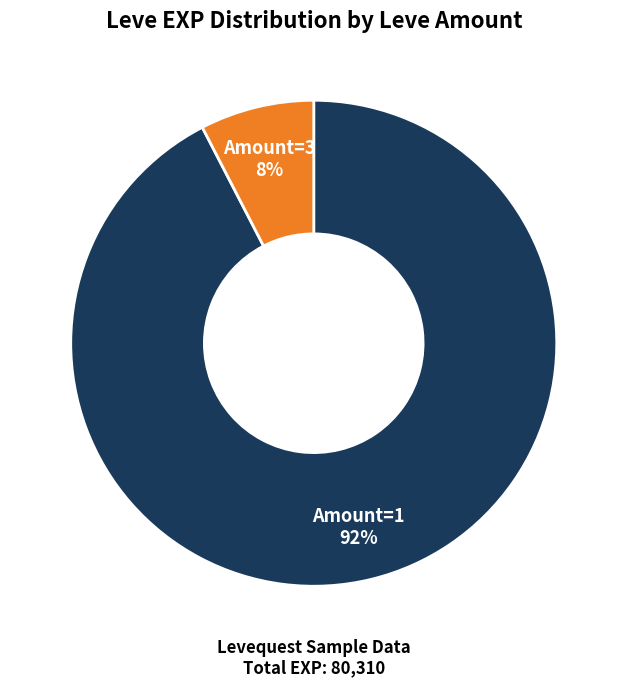

Does any single category account for the majority?

Yes